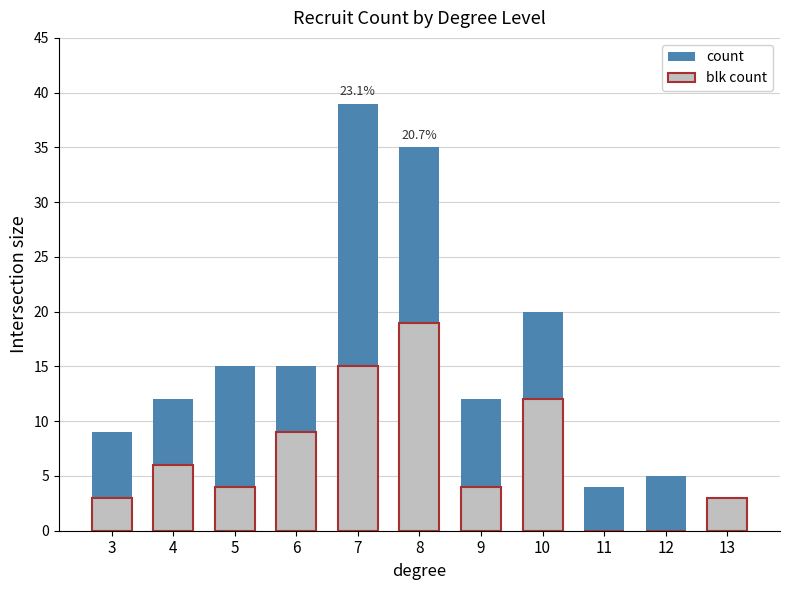

What is the difference between the maximum and minimum values in the blk count series?

19